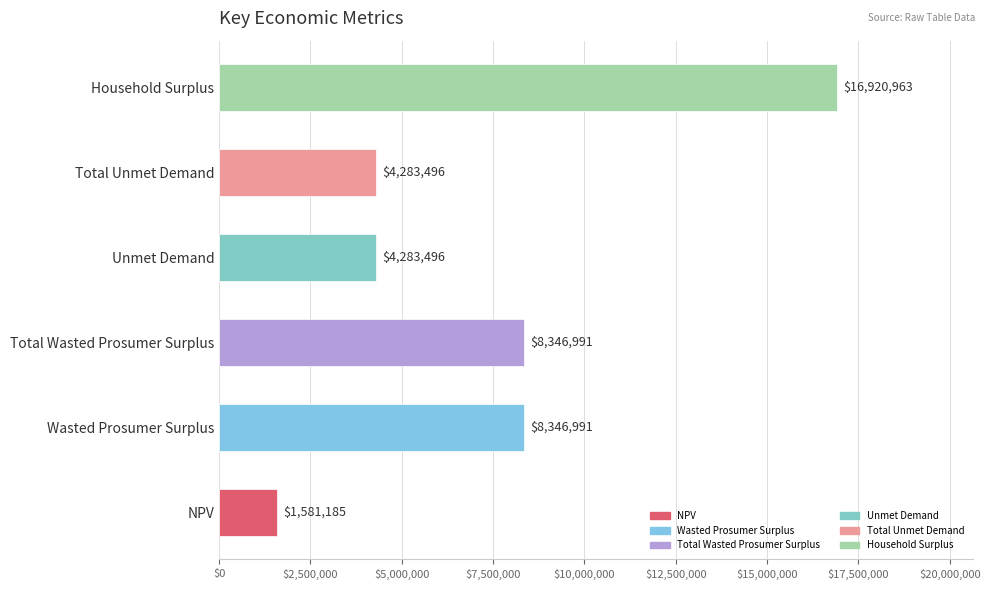

True or false: the data shows 4283496.0 at Unmet Demand.

True